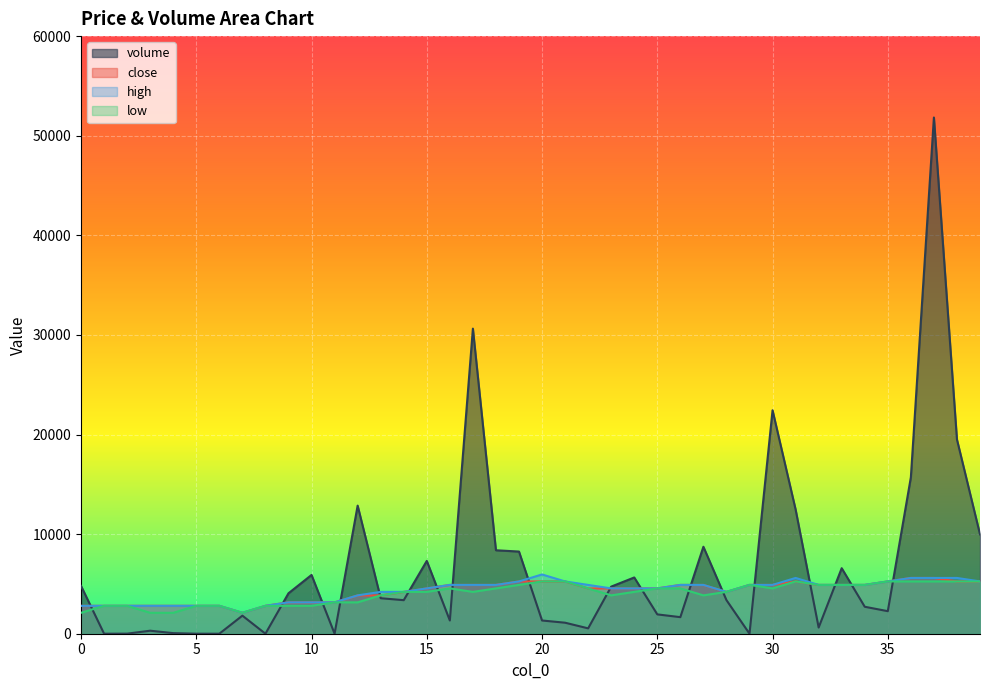

What is the difference between the highest and lowest values at 29?

4898.0